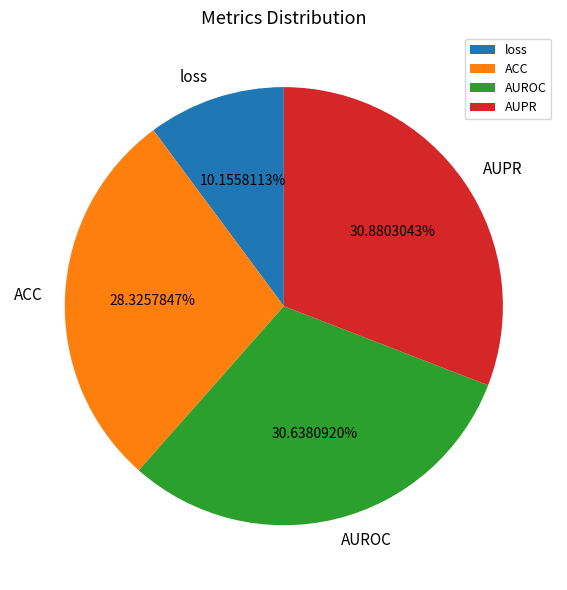

How many slices are in this pie chart?

4